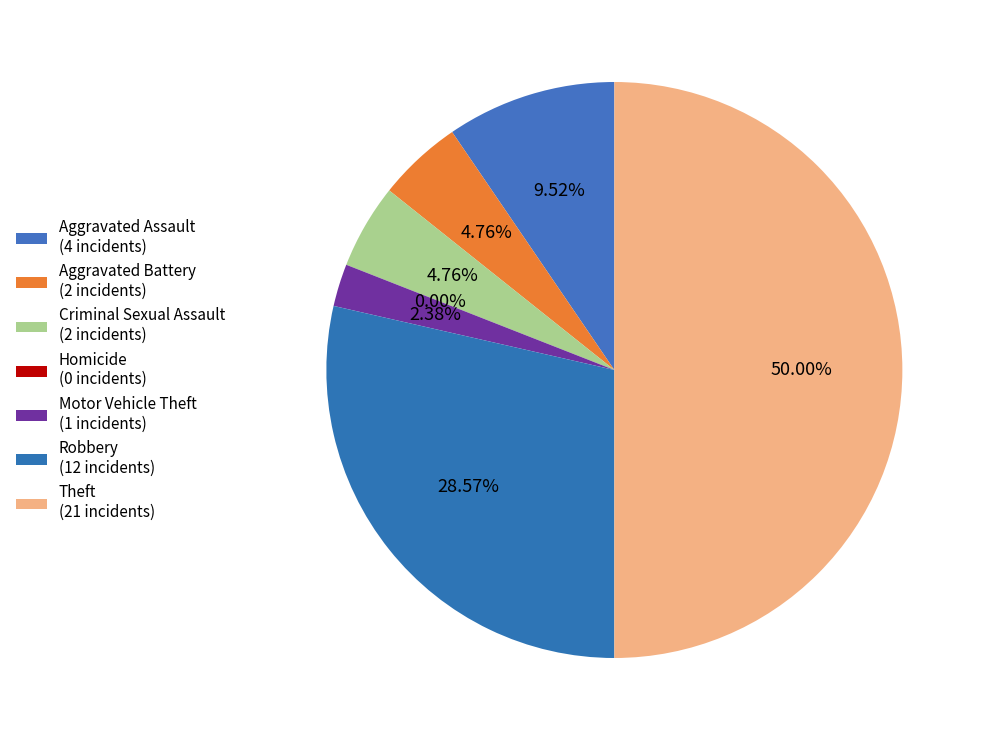

Rank the categories by value from lowest to highest.

Homicide, Motor Vehicle Theft, Aggravated Battery, Criminal Sexual Assault, Aggravated Assault, Robbery, Theft